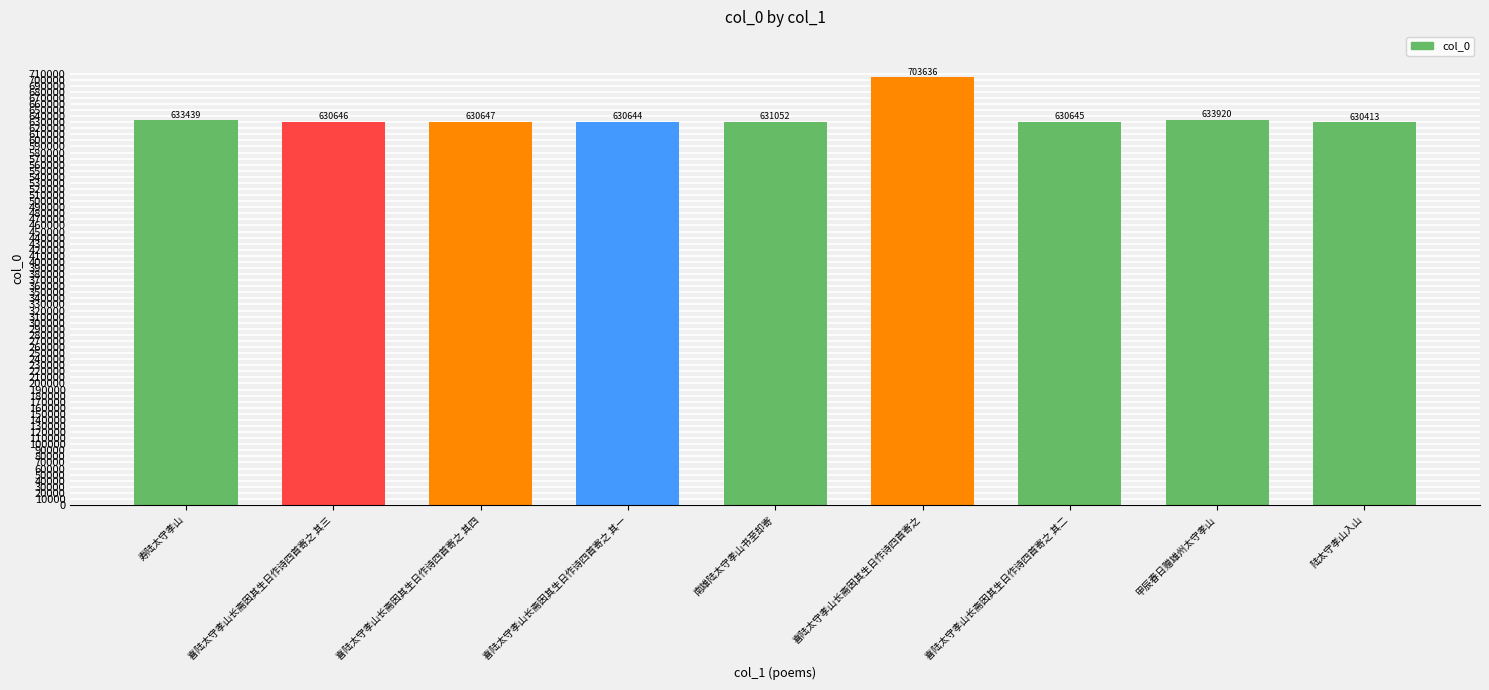

What is the maximum value shown in the chart?

703636